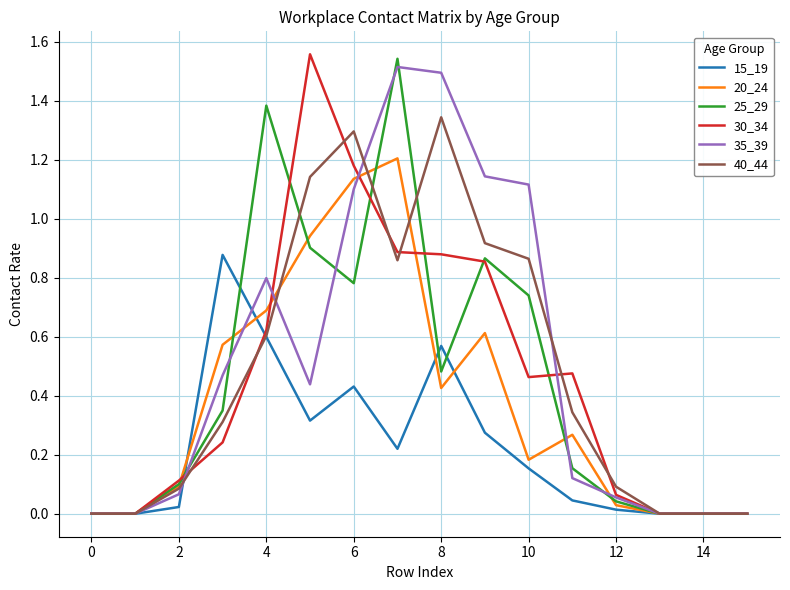

The 15_19 series shows 1.1 at 4. True or false?

False